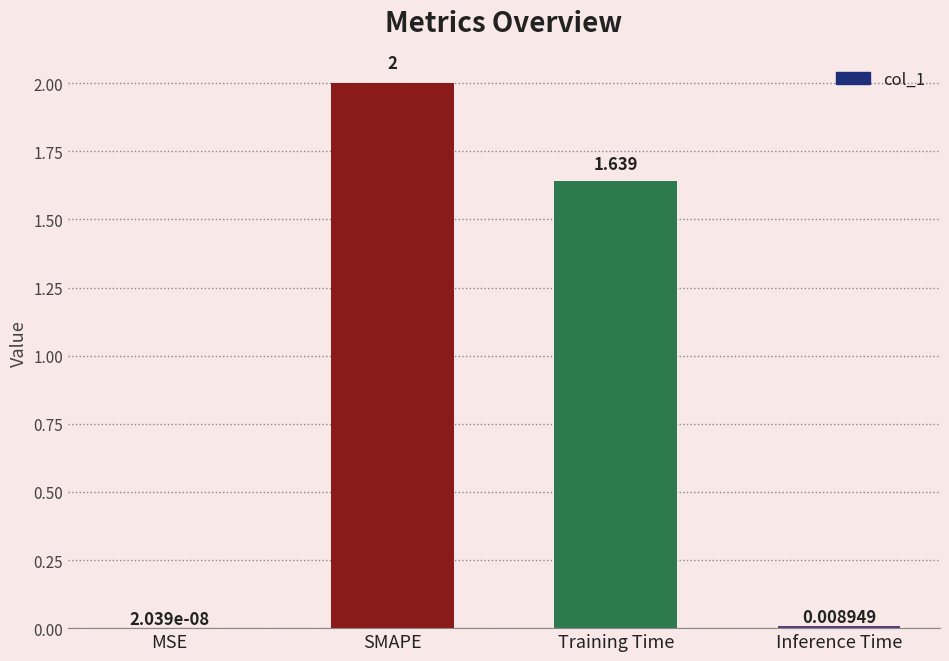

Where does the data first go above 1?

SMAPE